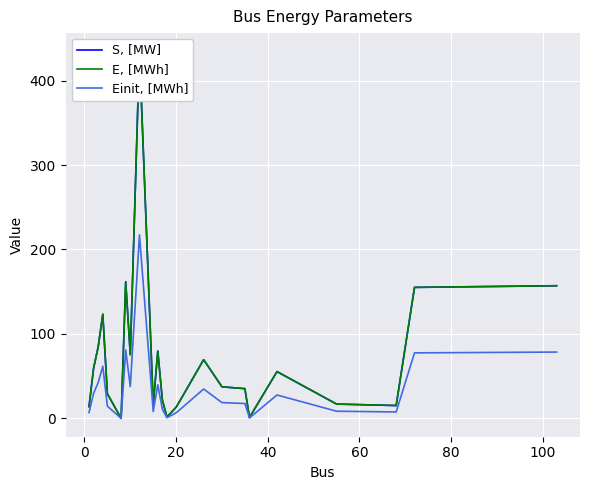

How many values in the Einit, [MWh] series are below 18?

12